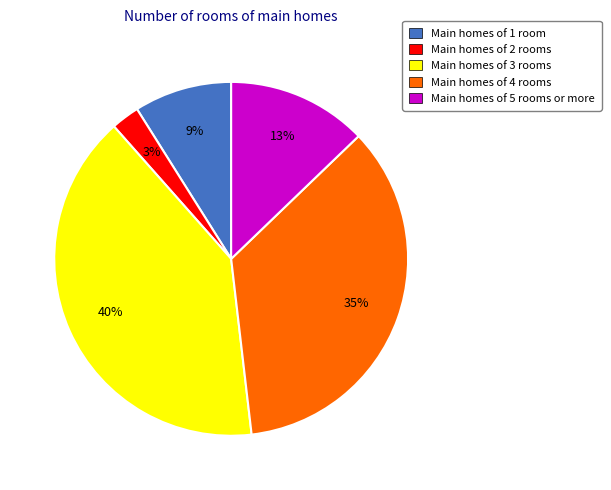

How many segments does this pie chart have?

5